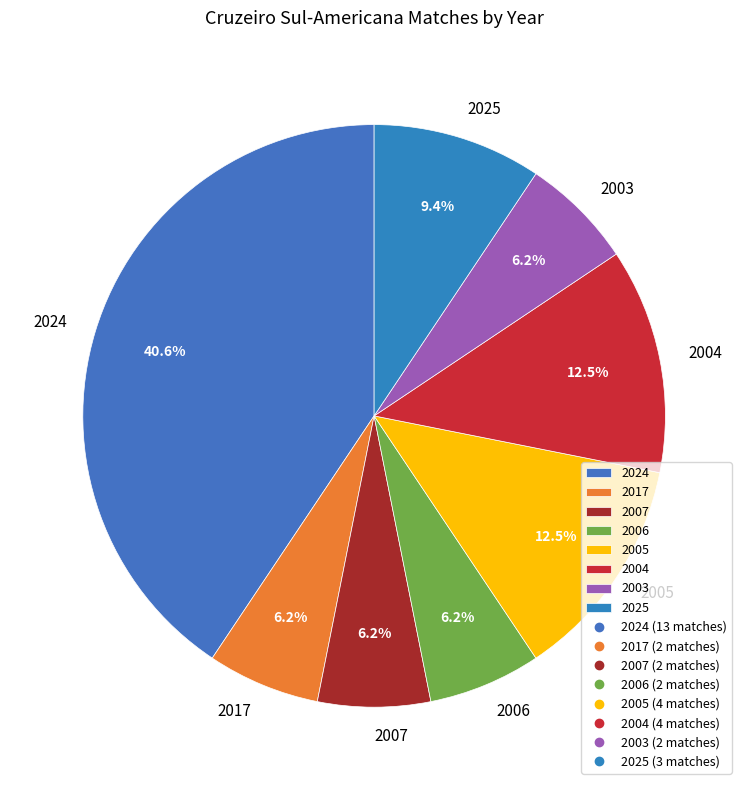

Is there a majority slice in this chart?

No